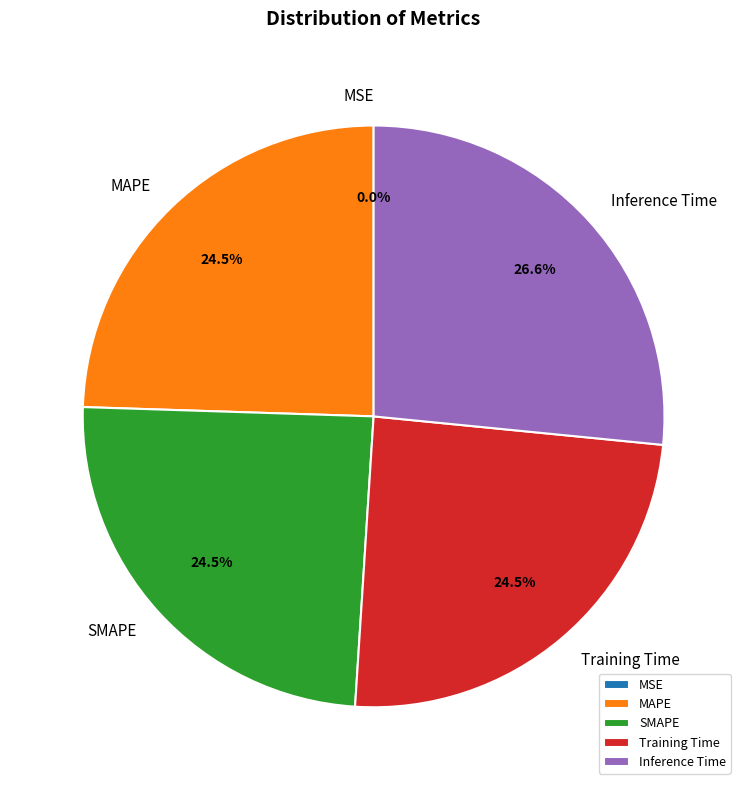

What portion of the pie excludes SMAPE?

75.5%